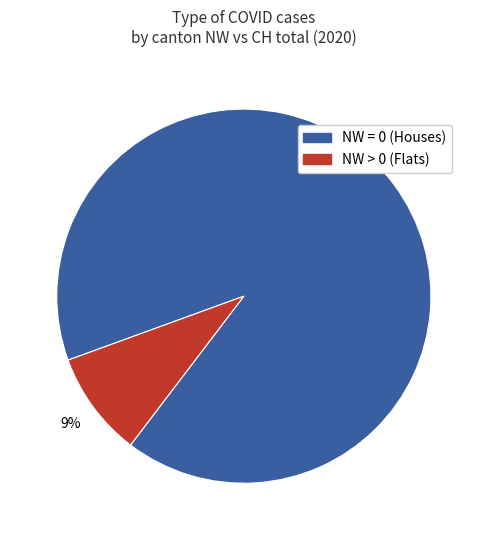

To the nearest percent, what is the difference between the largest and smallest slice percentages?

82%